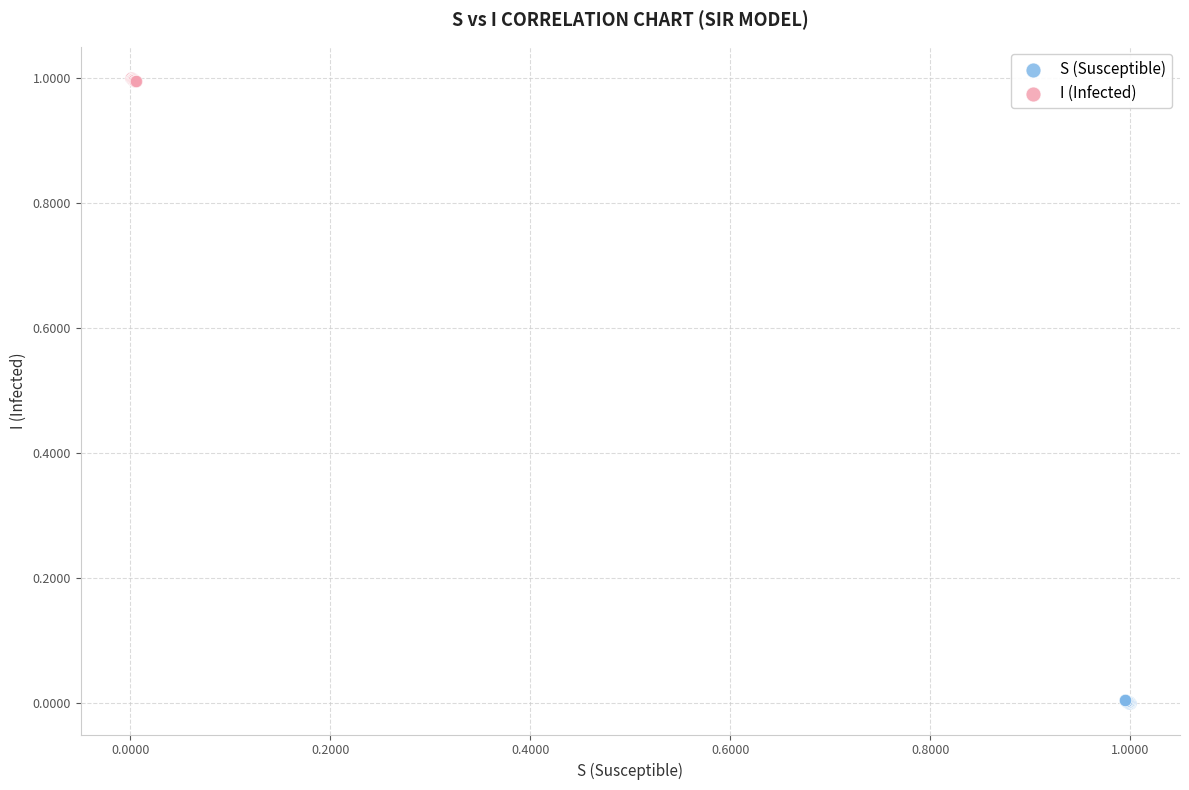

Which series reaches the maximum Y coordinate?

I (Infected)